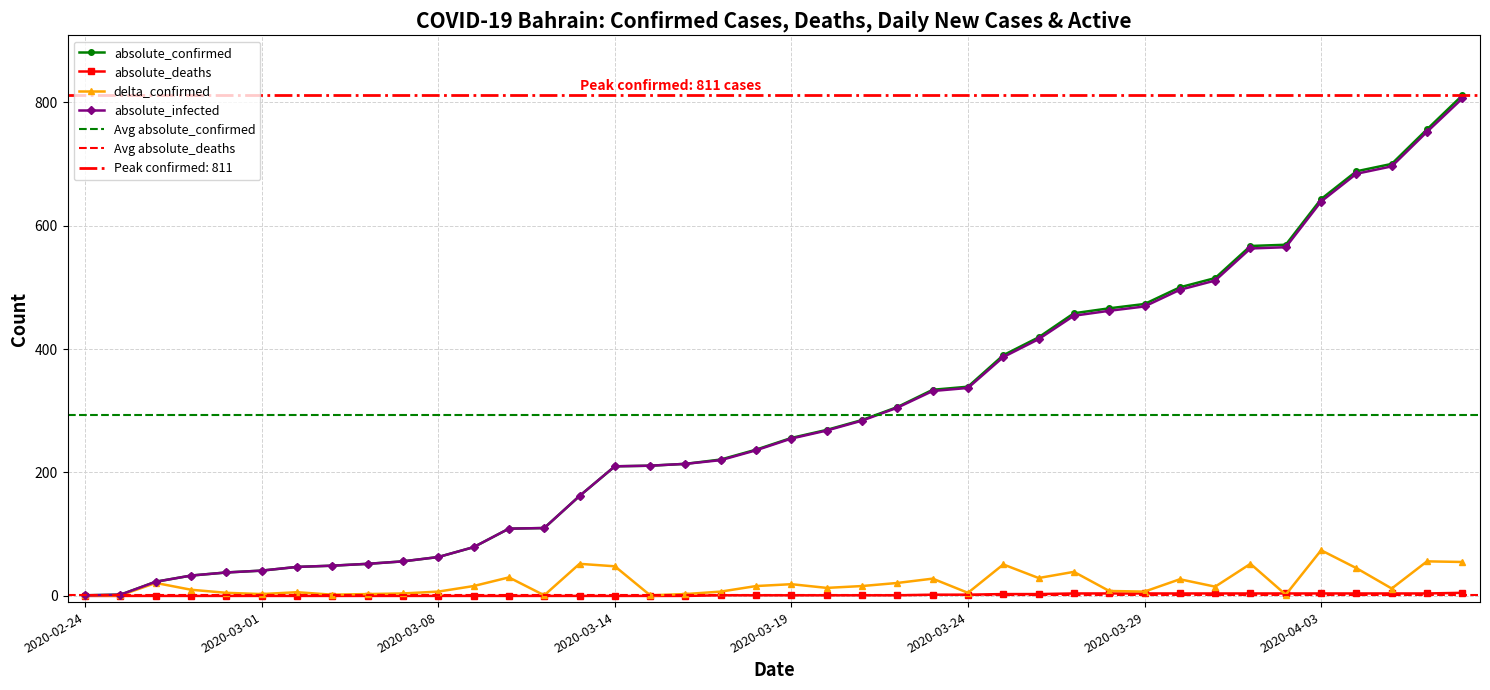

What is the difference between the maximum and second lowest values in the absolute_infected series?

804